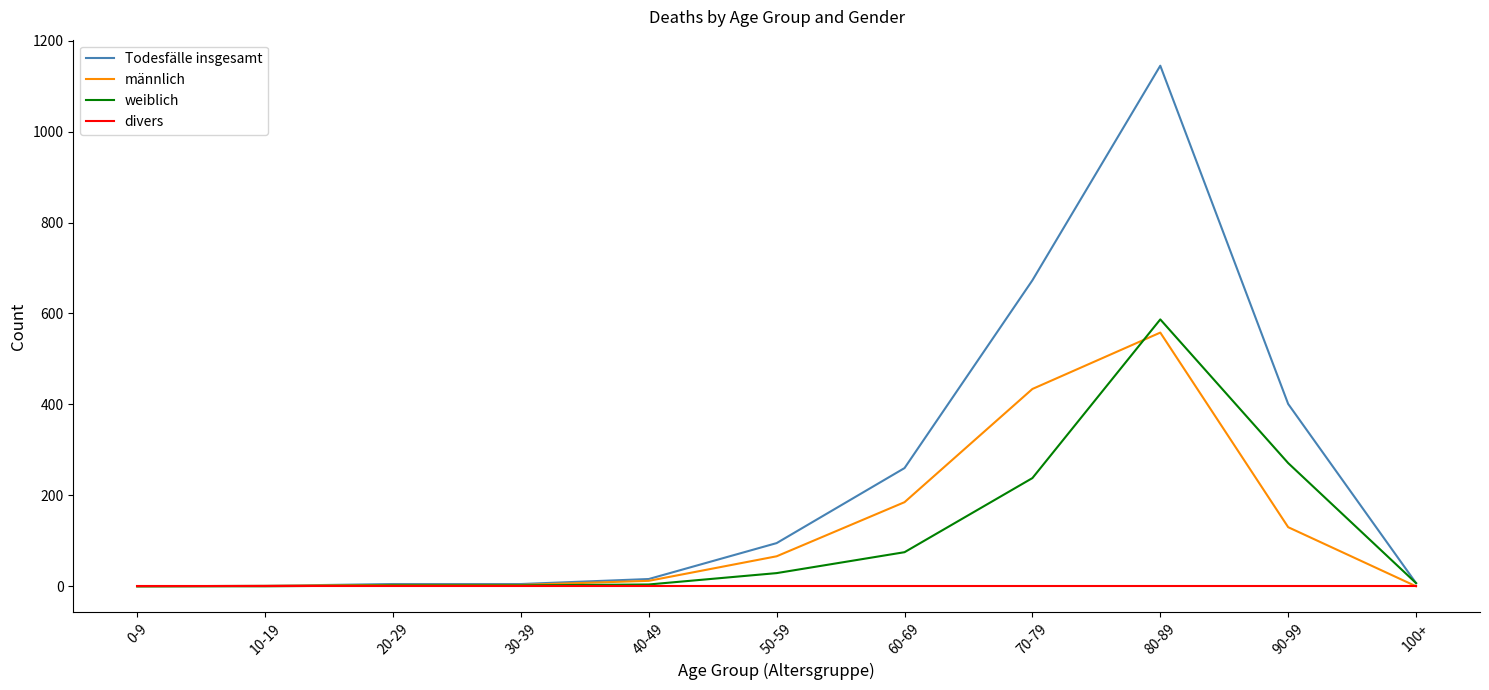

How many categories are shown in the chart?

11